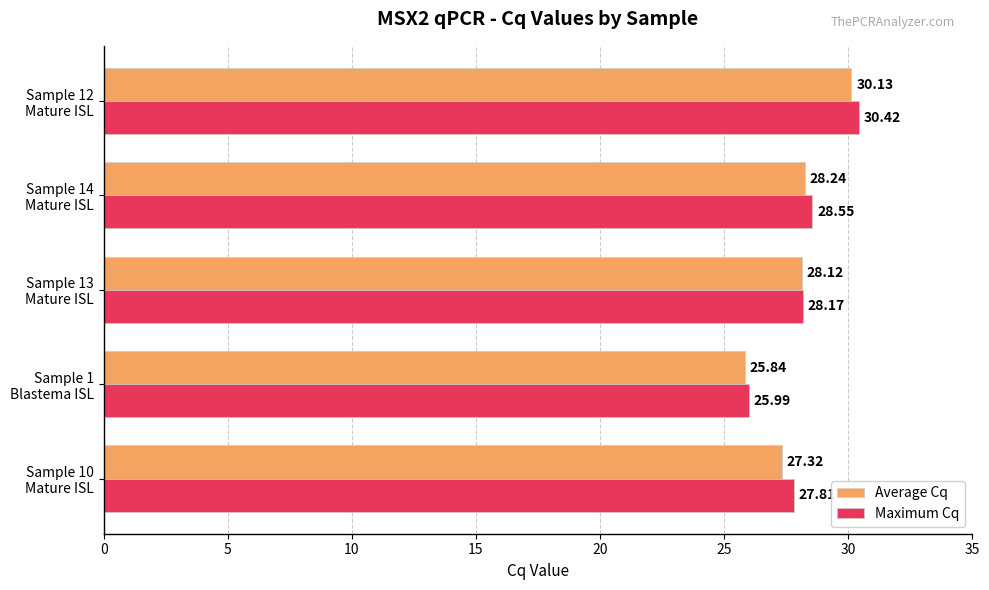

Which series has the widest spread of values?

Maximum Cq